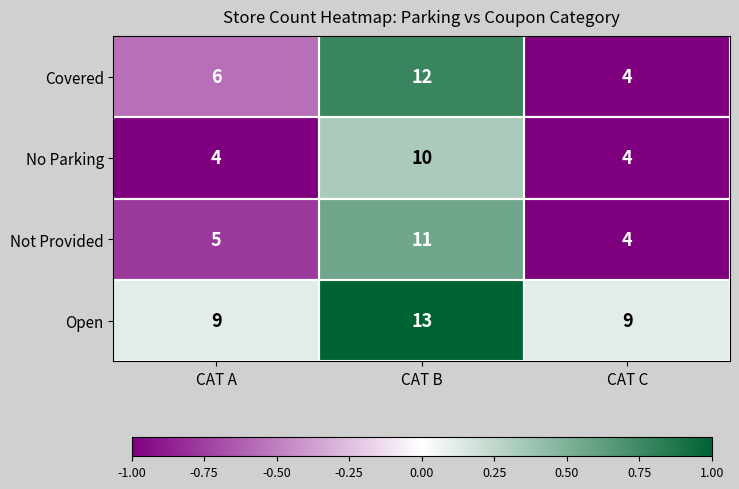

At which category is the sum across all series the highest?

CAT B